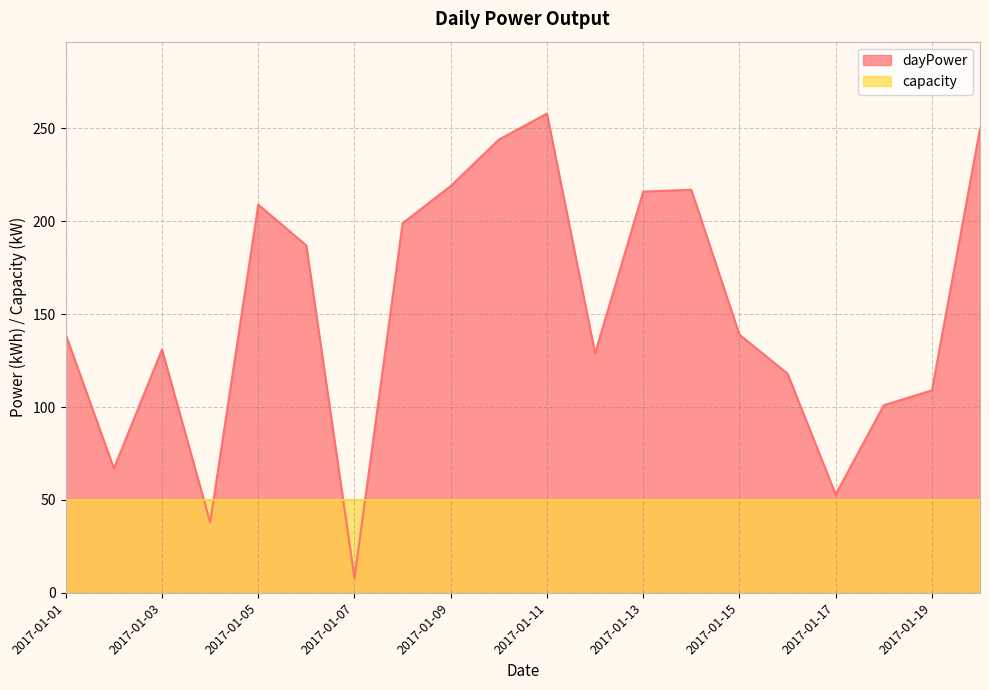

Reading left to right, list all the values displayed in this chart.

139	67	131	38	209	187	8	199	219	244	258	129	216	217	139	118	53	101	109	250